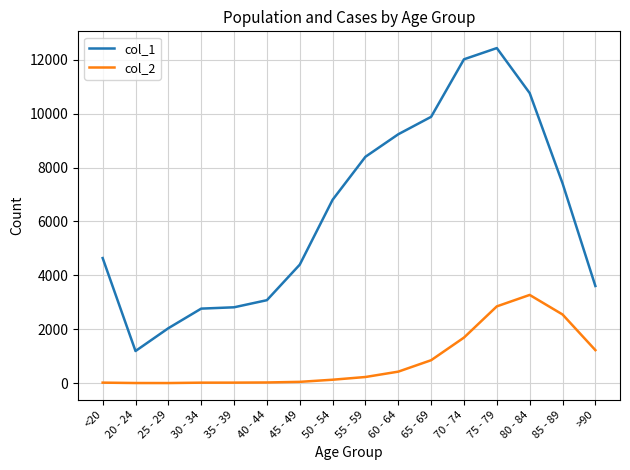

True or false: col_1 and col_2 cross at least once.

False